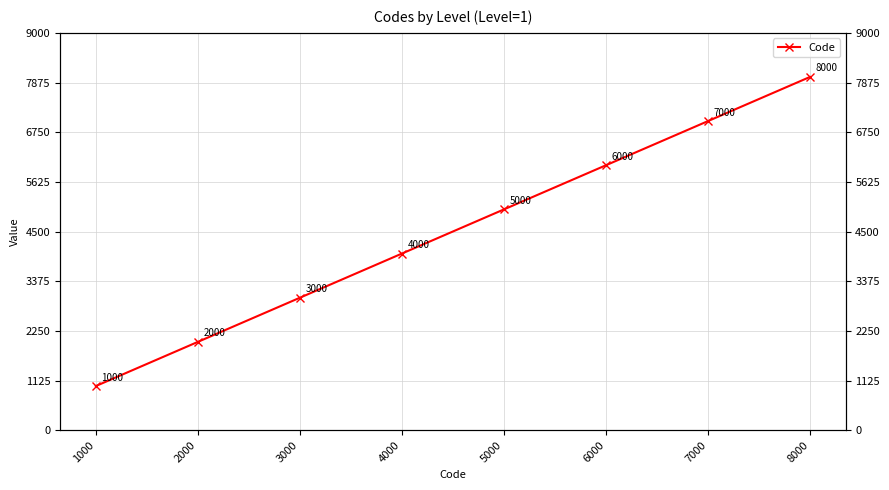

True or false: the data shows 3000 at 3000.

True